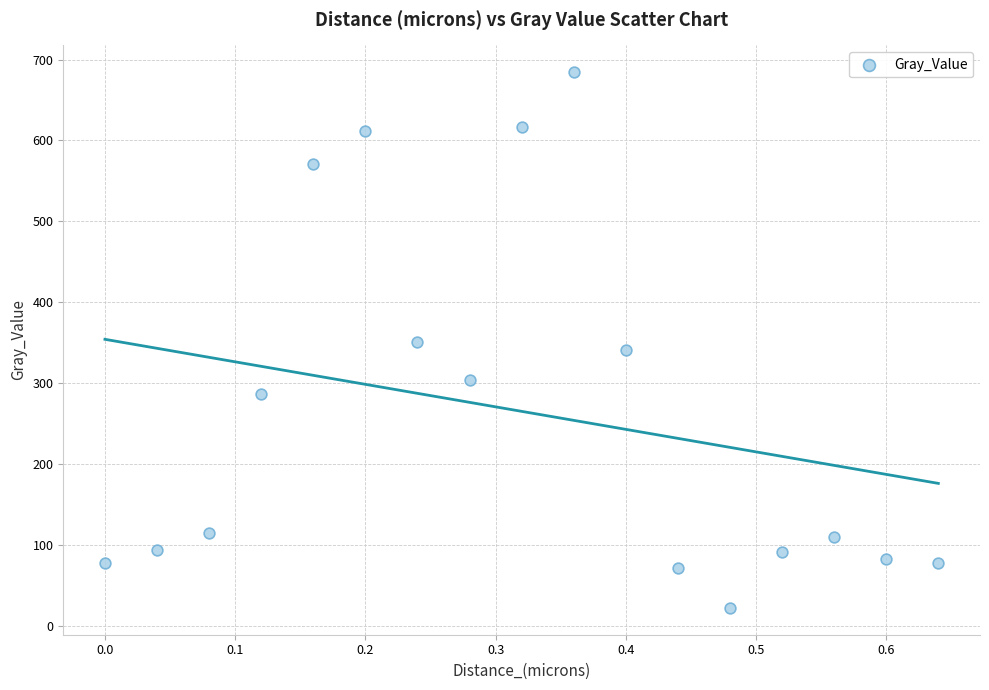

What is the range of X values (max minus min)?

0.6